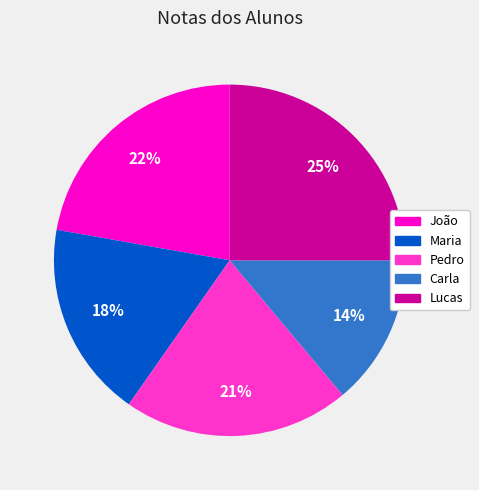

Is there a majority slice in this chart?

No